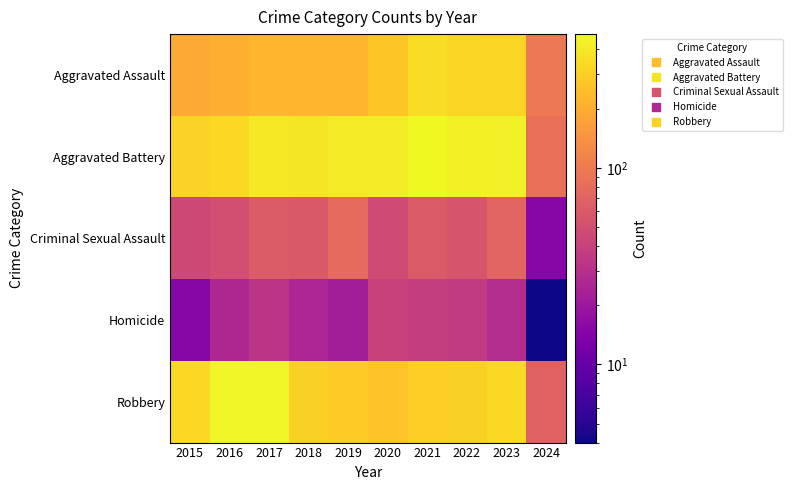

Count the number of data series in this chart.

5